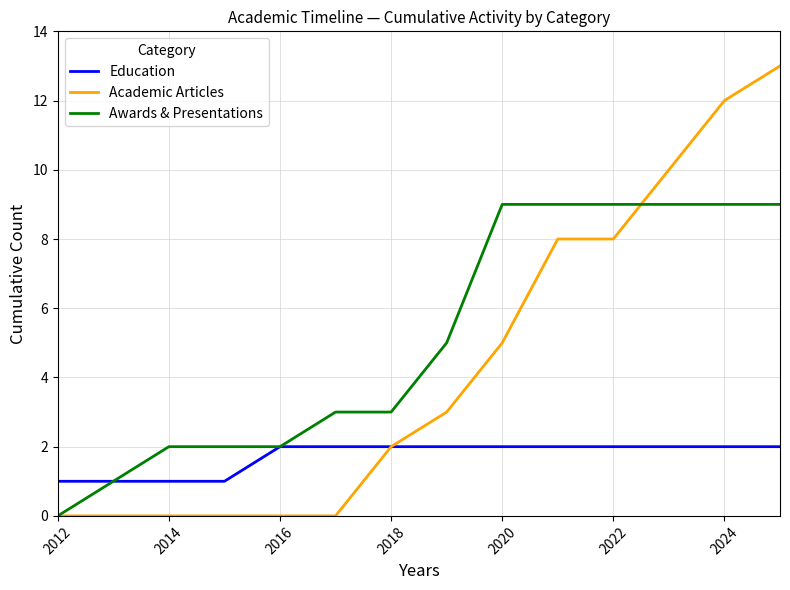

Which series has the largest total across all categories?

Awards & Presentations